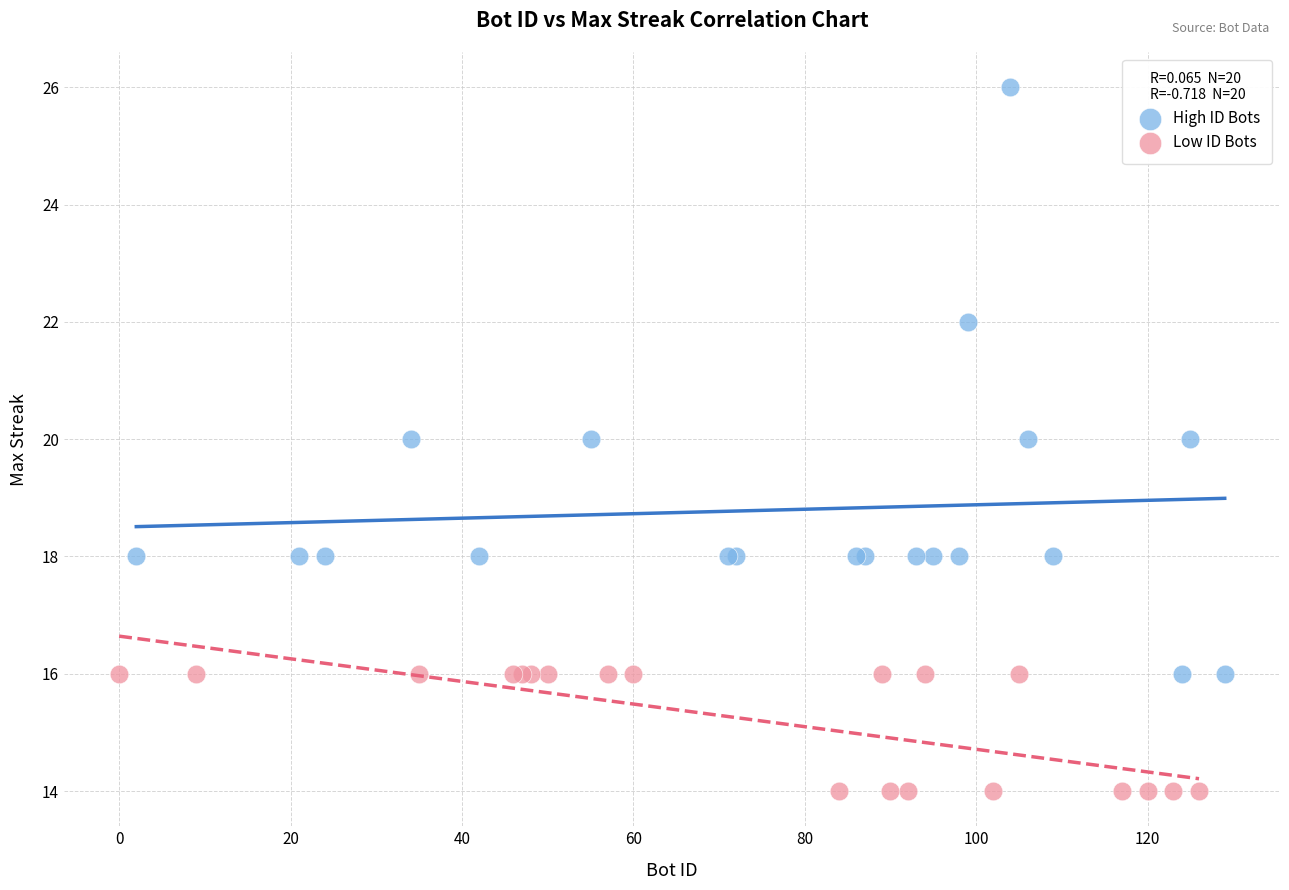

What are all the series names shown in the legend?

High ID Bots, Low ID Bots